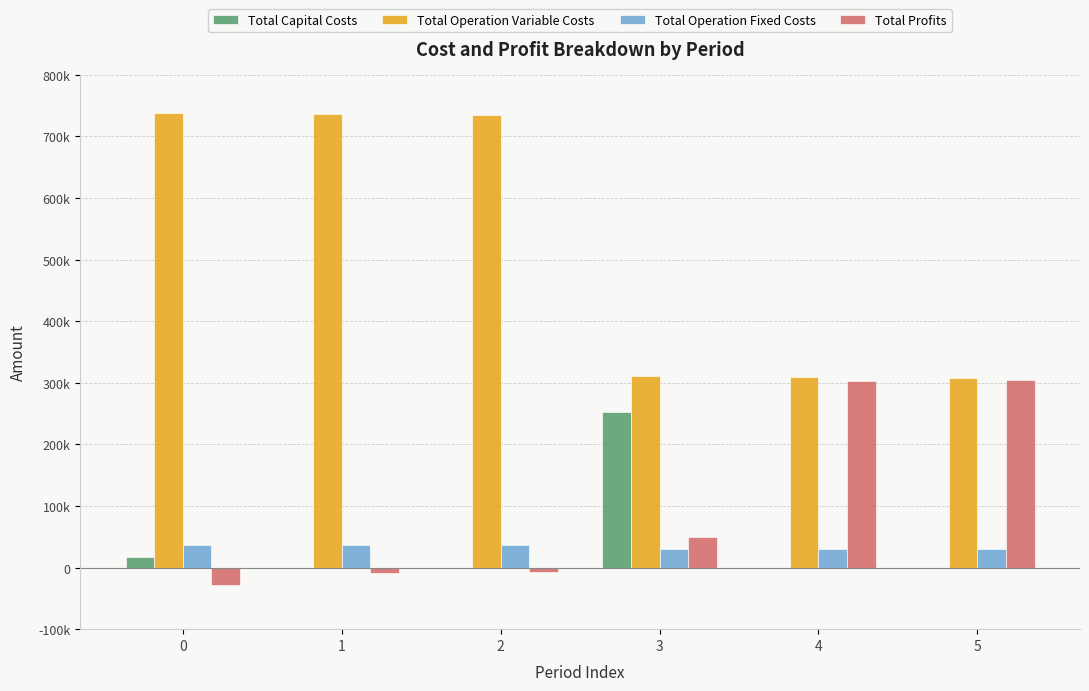

What is the sum of all Total Operation Variable Costs values?

3136203.0